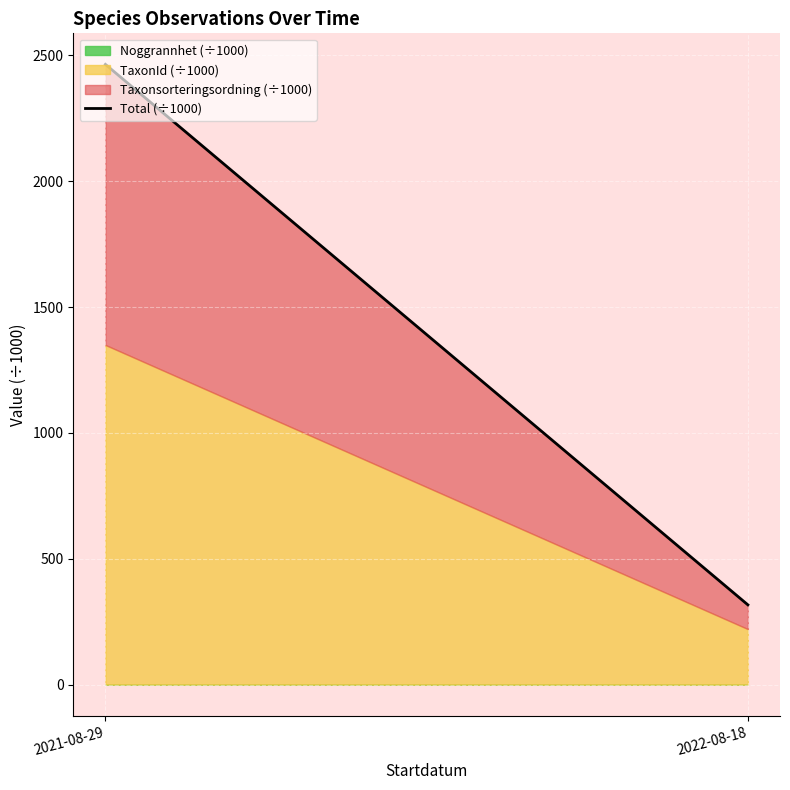

What is the change in value from 2021-08-29 to 2022-08-18?

-2147.1